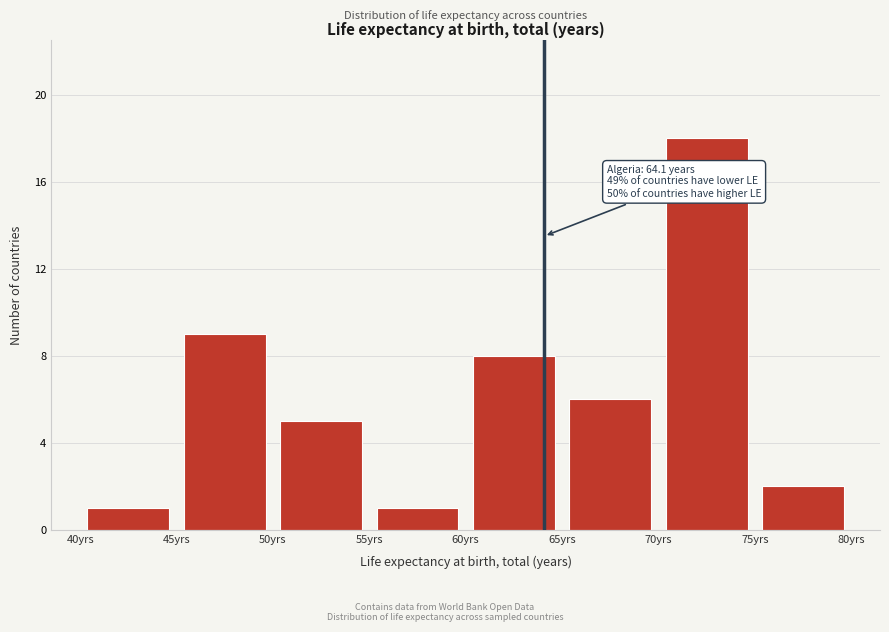

Over which range of the x-axis is the bar tallest?

70 to 75